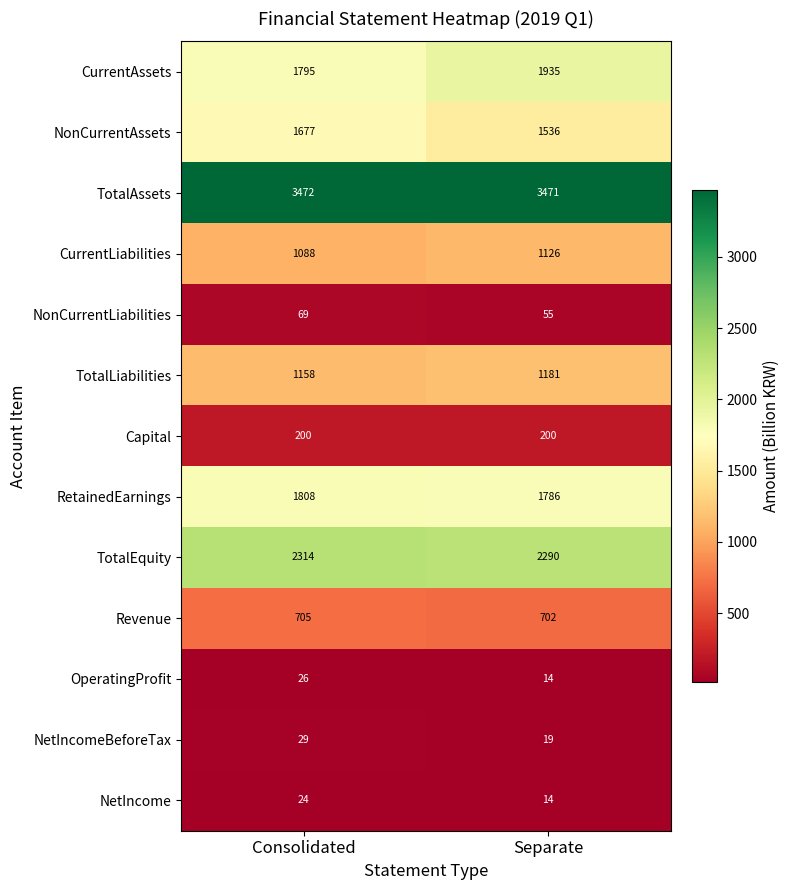

Reading left to right, extract all data points from this chart.

CurrentAssets: Consolidated=1795	Separate=1935
NonCurrentAssets: Consolidated=1677	Separate=1536
TotalAssets: Consolidated=3472	Separate=3471
CurrentLiabilities: Consolidated=1088	Separate=1126
NonCurrentLiabilities: Consolidated=69	Separate=55
TotalLiabilities: Consolidated=1158	Separate=1181
Capital: Consolidated=200	Separate=200
RetainedEarnings: Consolidated=1808	Separate=1786
TotalEquity: Consolidated=2314	Separate=2290
Revenue: Consolidated=705	Separate=702
OperatingProfit: Consolidated=26	Separate=14
NetIncomeBeforeTax: Consolidated=29	Separate=19
NetIncome: Consolidated=24	Separate=14